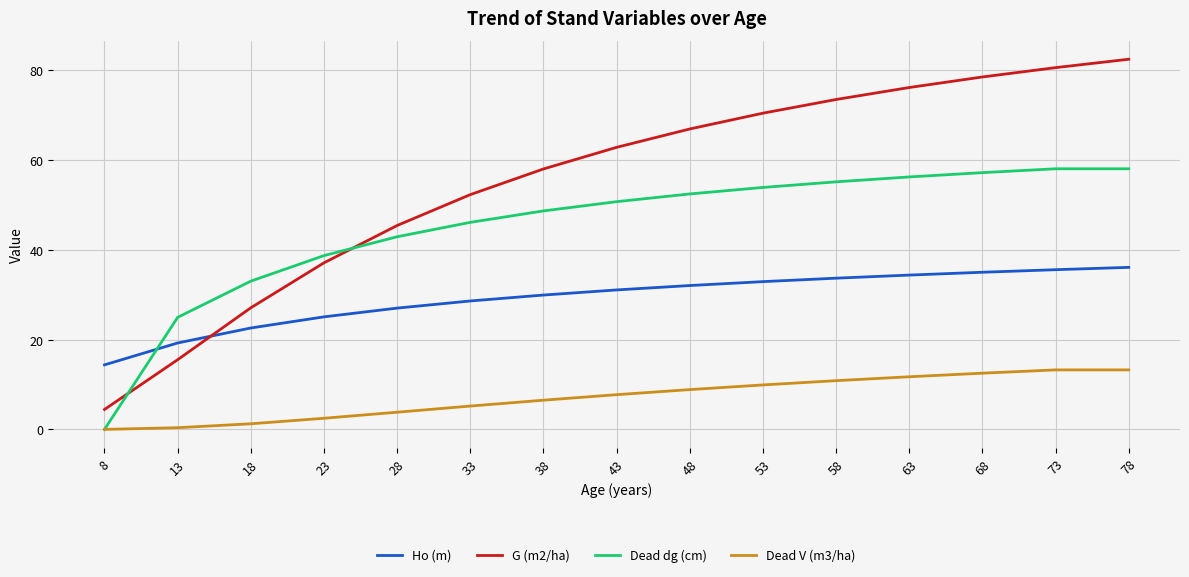

The value of Ho (m) at 18 is 15.4. True or false?

False